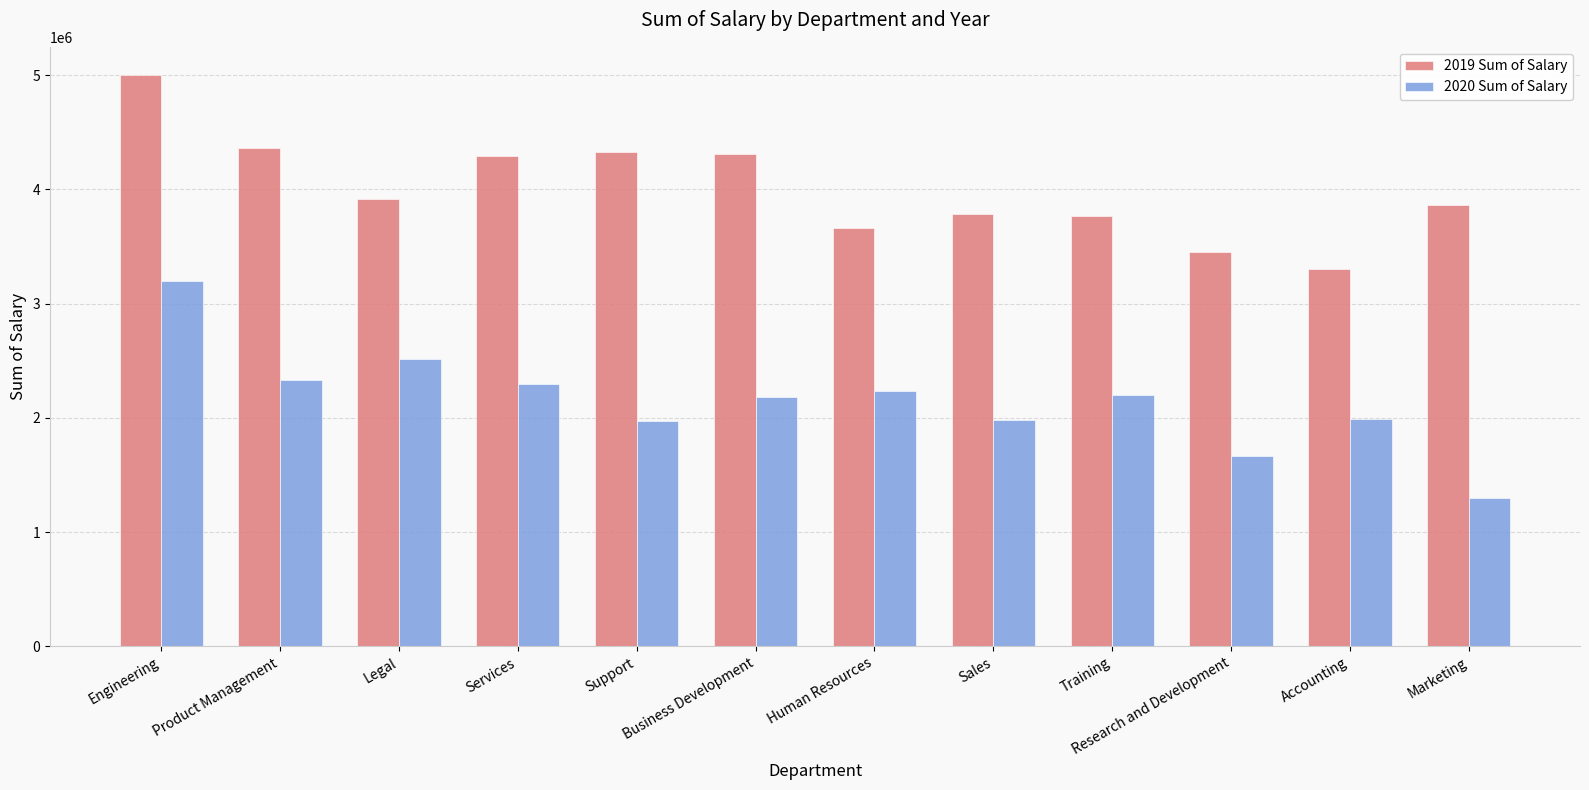

What is the difference between the maximum and minimum values in the 2019 Sum of Salary series?

1692934.0